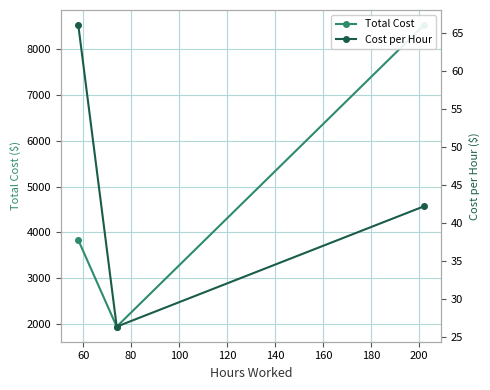

The Cost per Hour series shows 10.0 at 80. True or false?

False